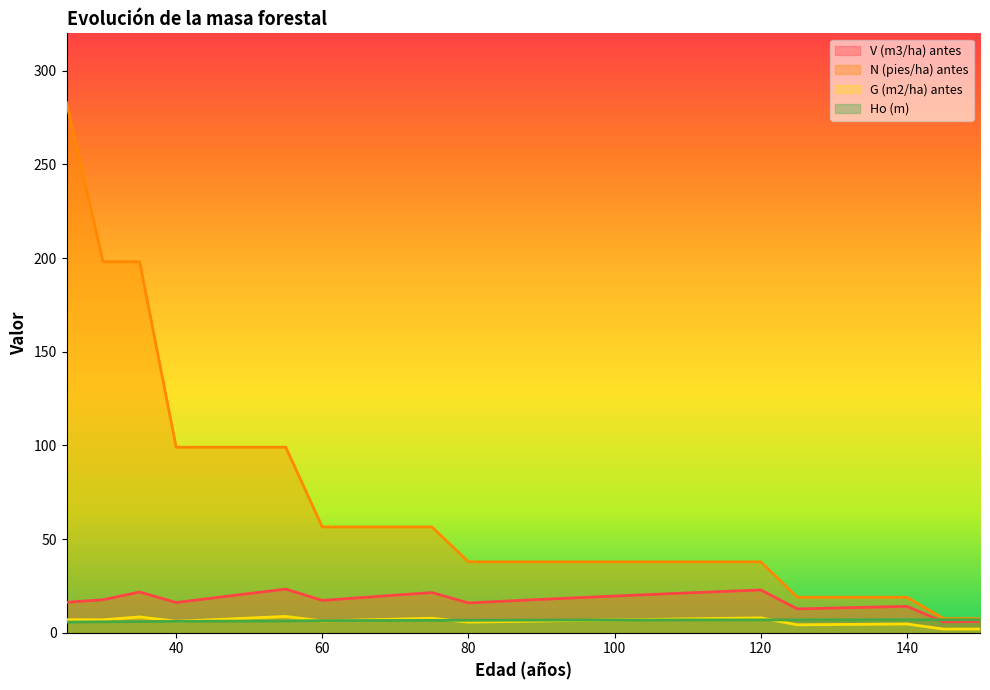

Count the number of categories in the chart.

26